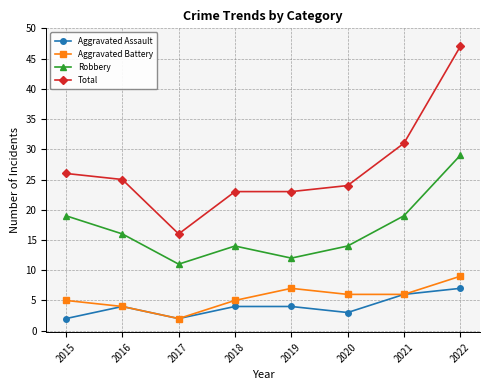

How many distinct data groups are displayed?

4